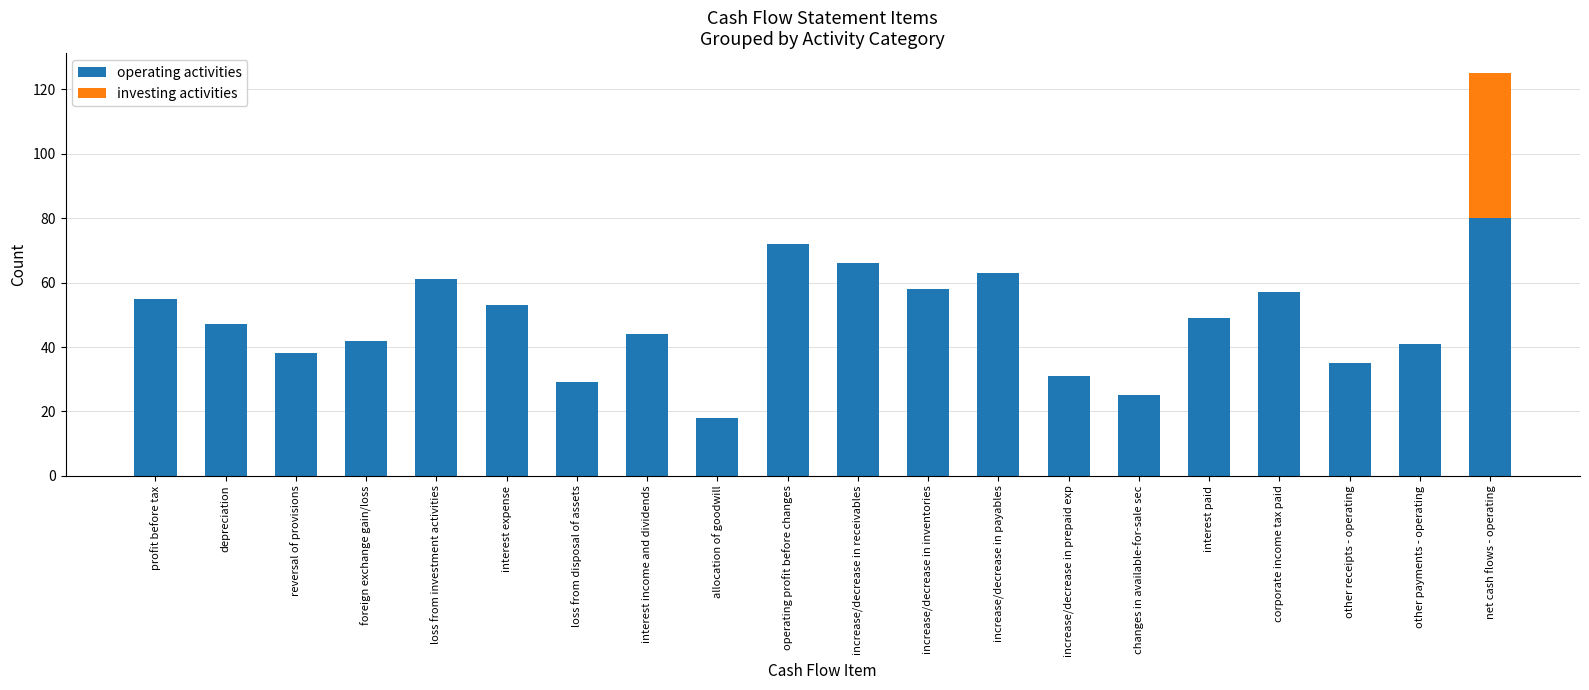

Count the number of categories in the chart.

20